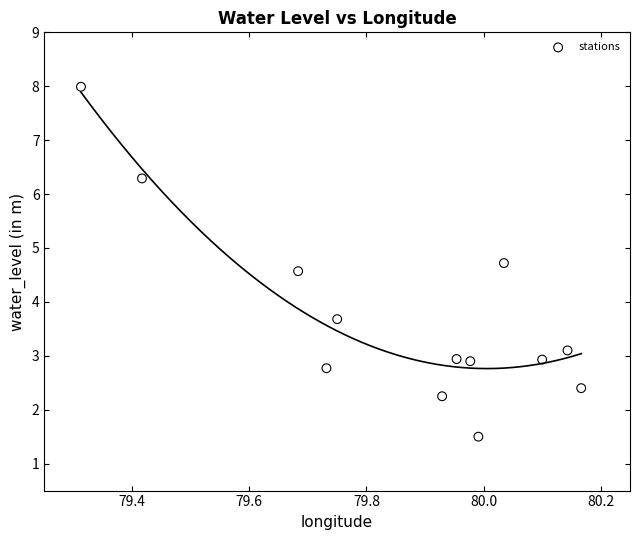

What Y value in the scatter plot is closest to 4?

3.7